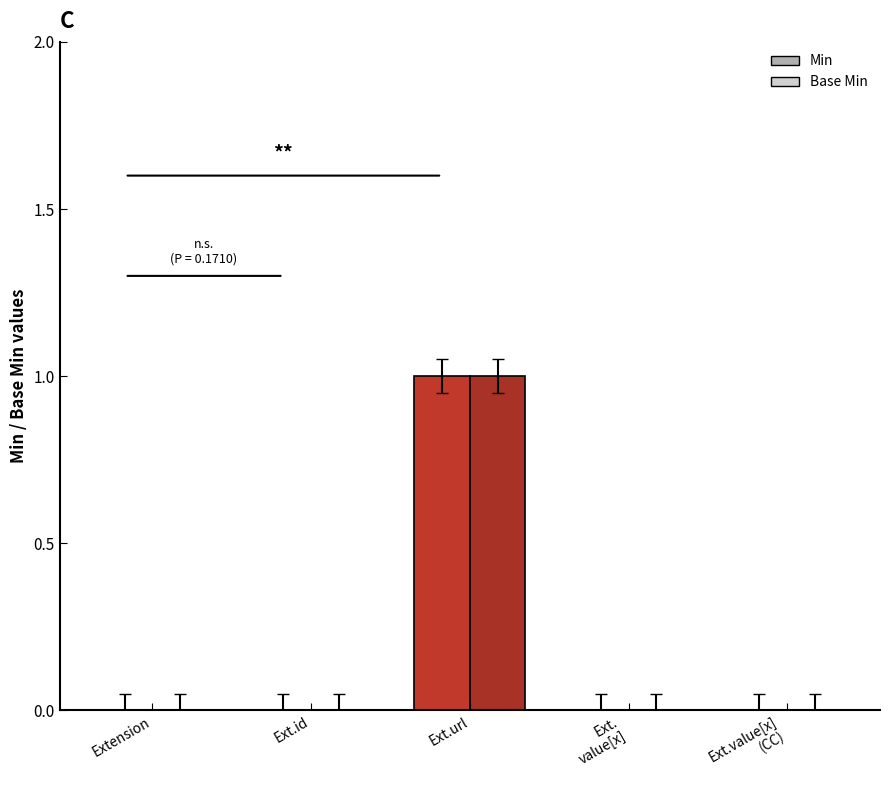

How many groups of bars are there?

5